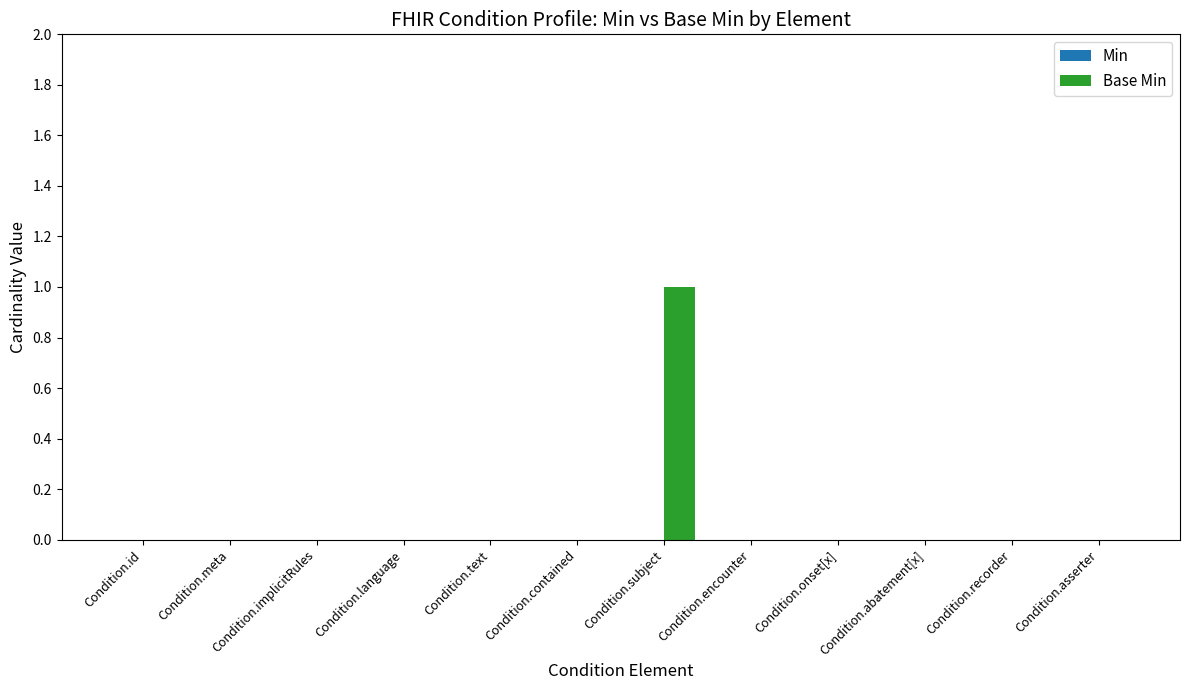

Which label corresponds to the largest value in the chart?

Condition.subject